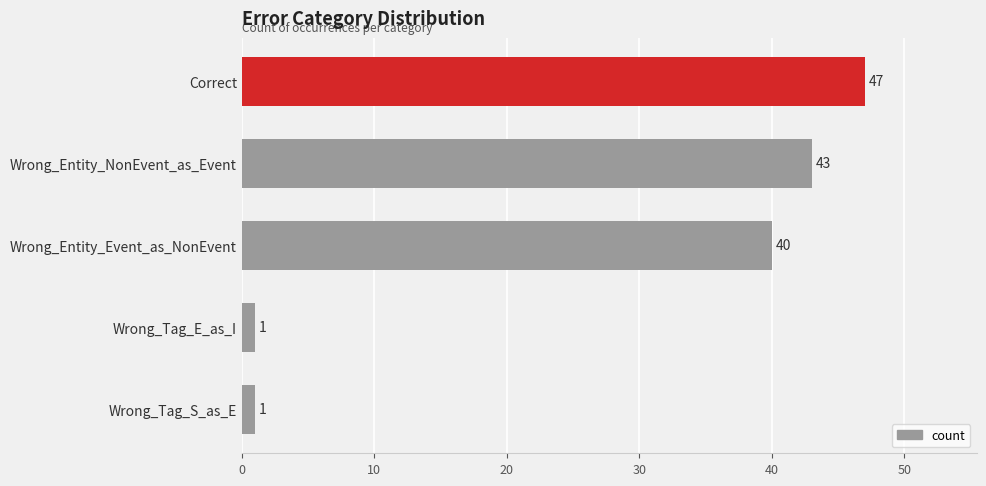

What is the greatest value displayed?

47